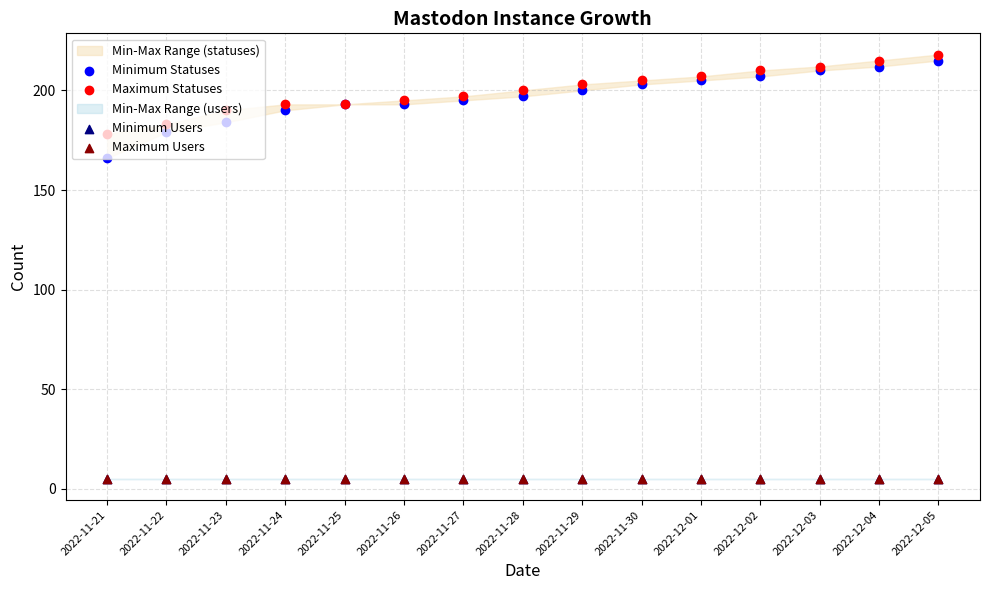

At which category is the sum across all series the highest?

2022-12-05